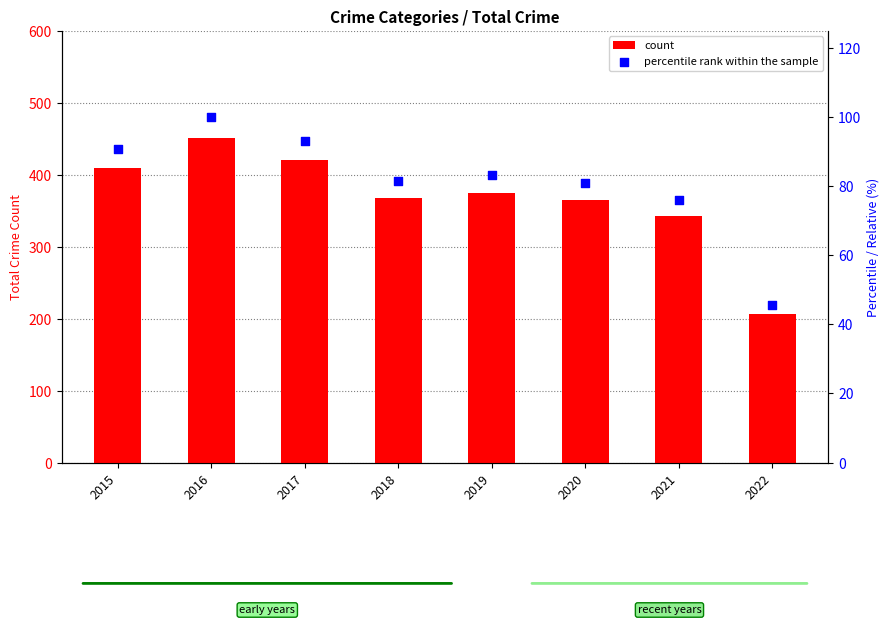

What is the total value across all series at 2015?

499.7